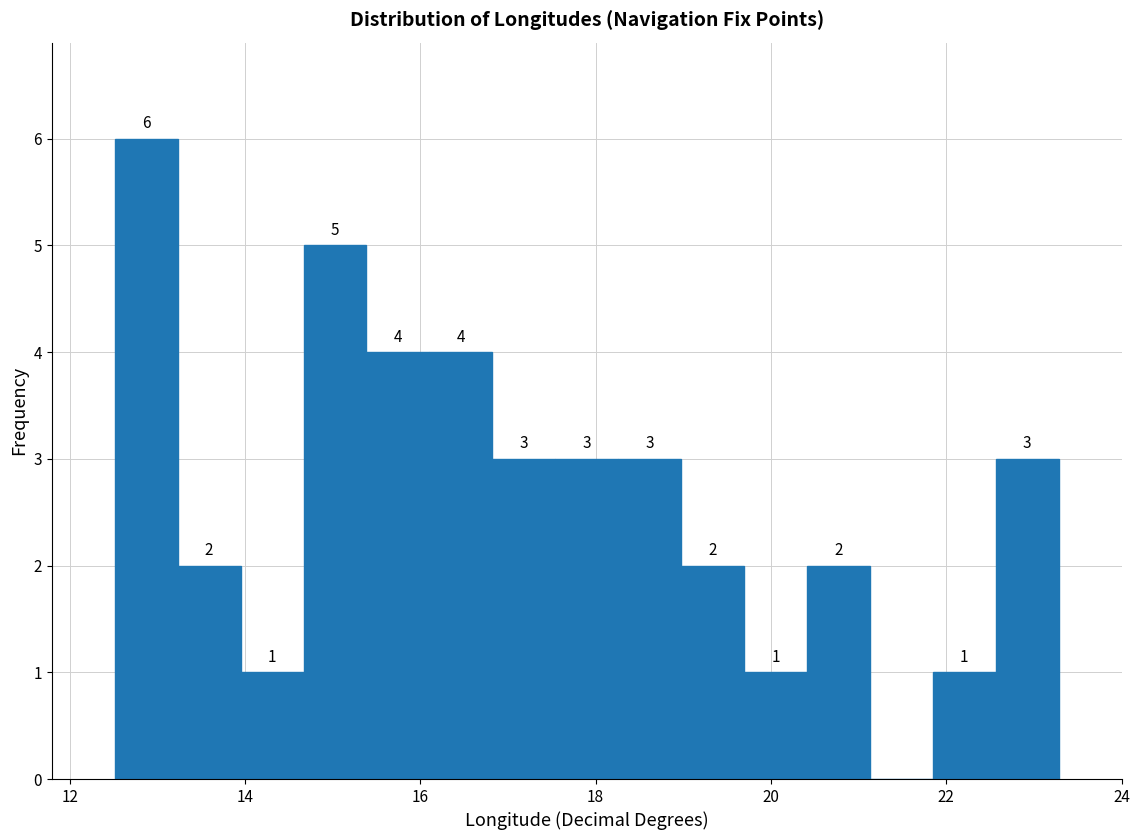

Read against the x-axis, roughly where is the centre of the tallest bar?

12.8